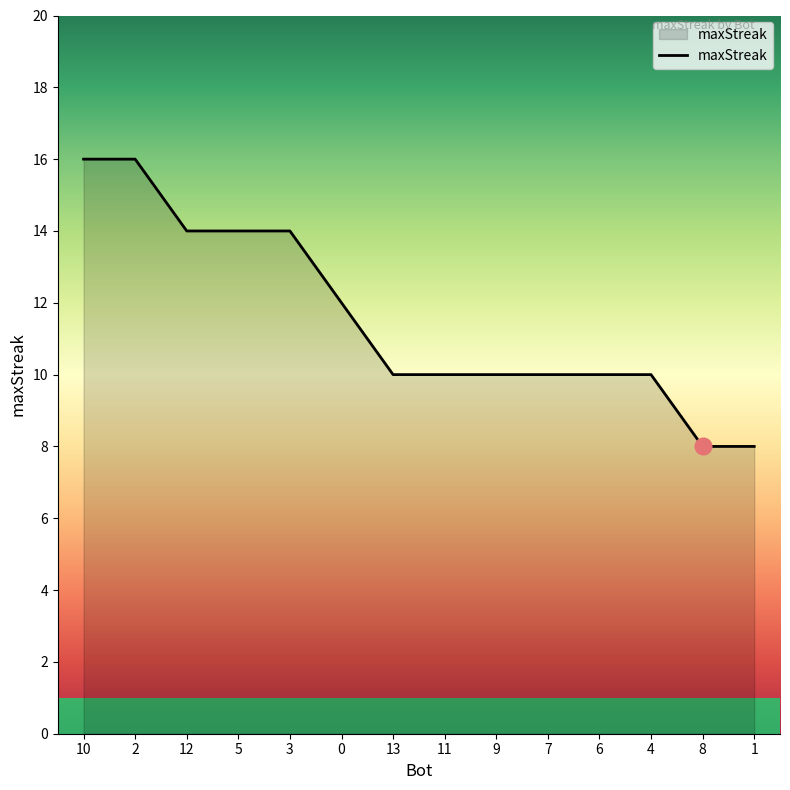

What is the maximum value shown in the chart?

16